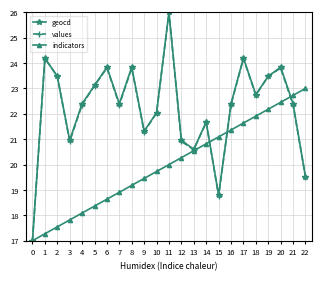

What is the sum of all indicators values?

460.0